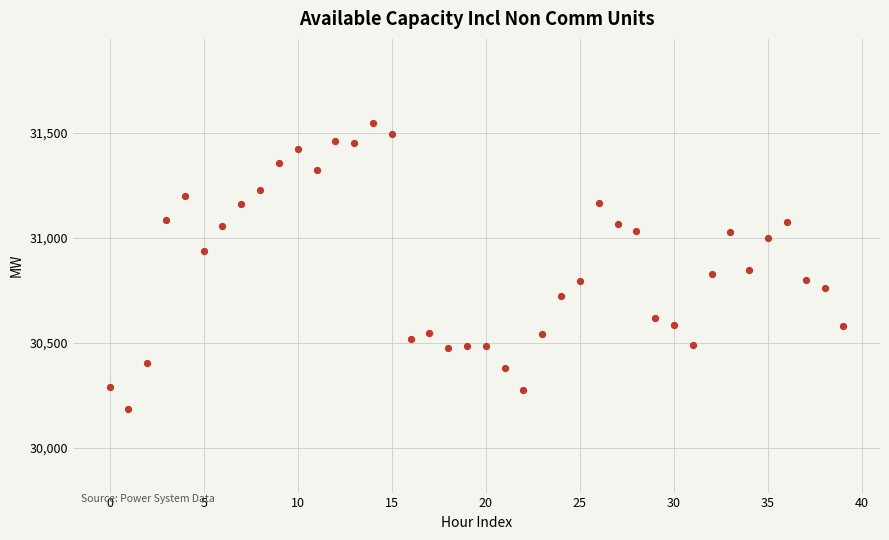

What is the range of Y values (max minus min)?

1364.5